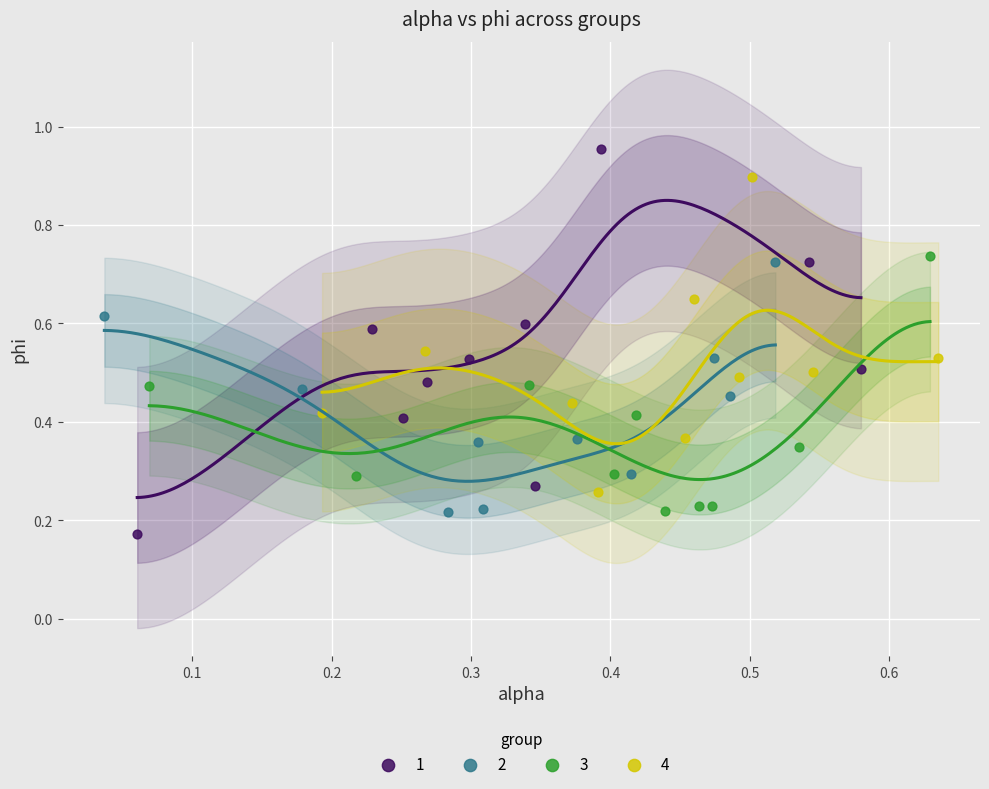

What are all the series names shown in the legend?

1, 2, 3, 4